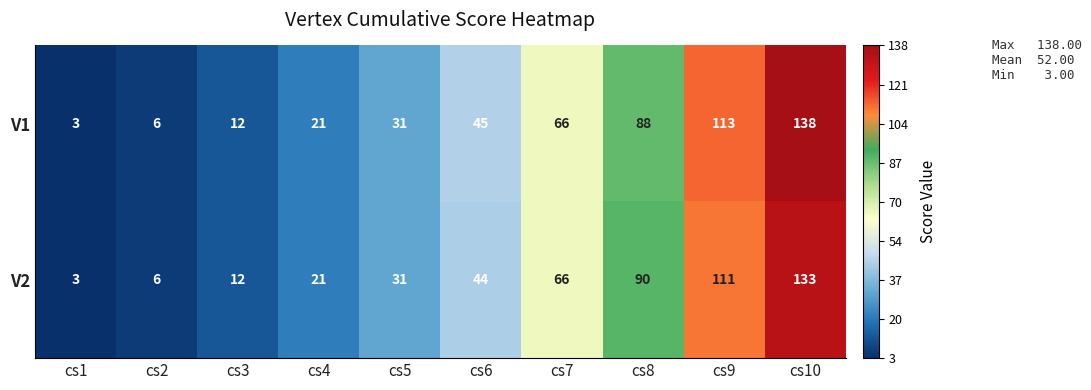

What is the sum of all V2 values?

517